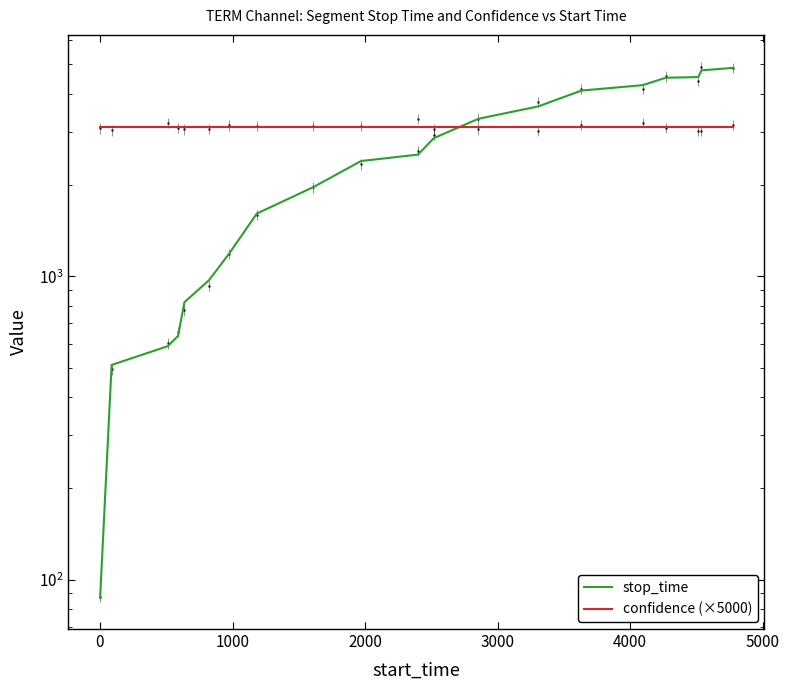

What is the average value of the confidence (×5000) series?

3094.4